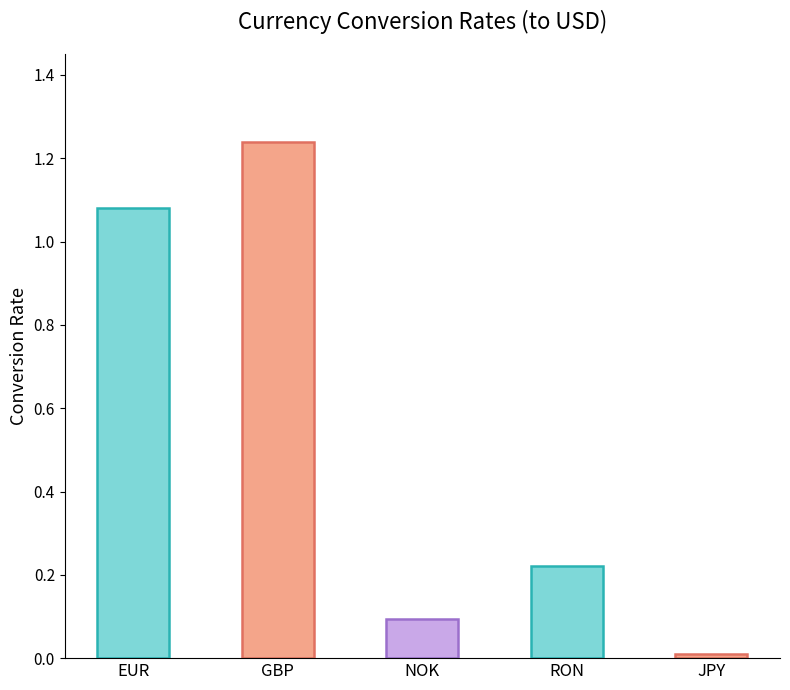

What is the average value?

0.5